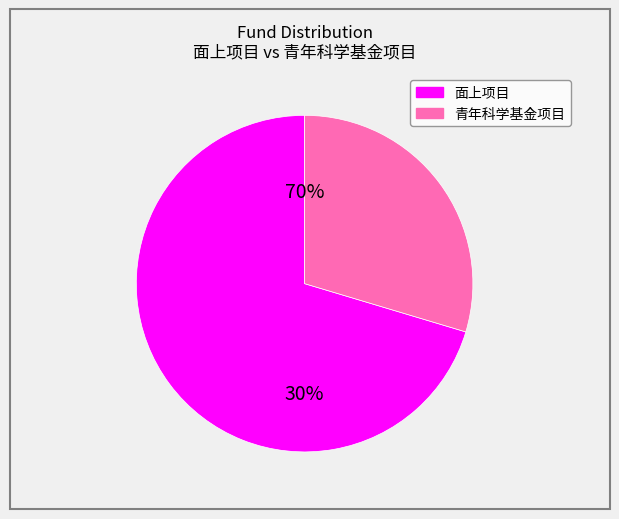

Rank the categories by value from highest to lowest.

面上项目, 青年科学基金项目